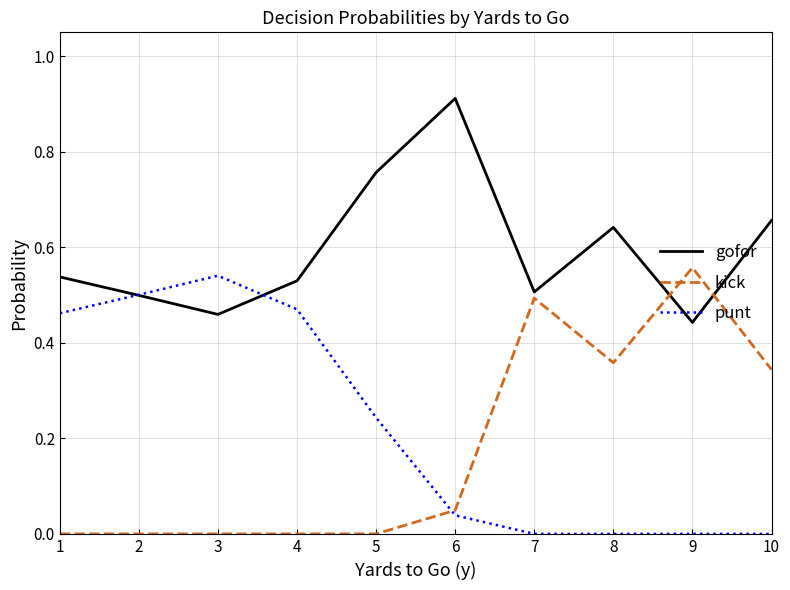

What is the sum of the gofor values at 4 and 3?

1.0